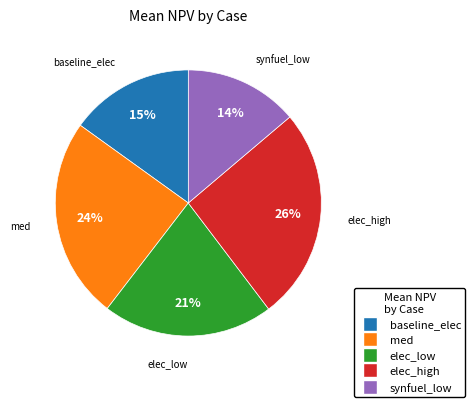

To the nearest percent, what is the average slice percentage?

20%